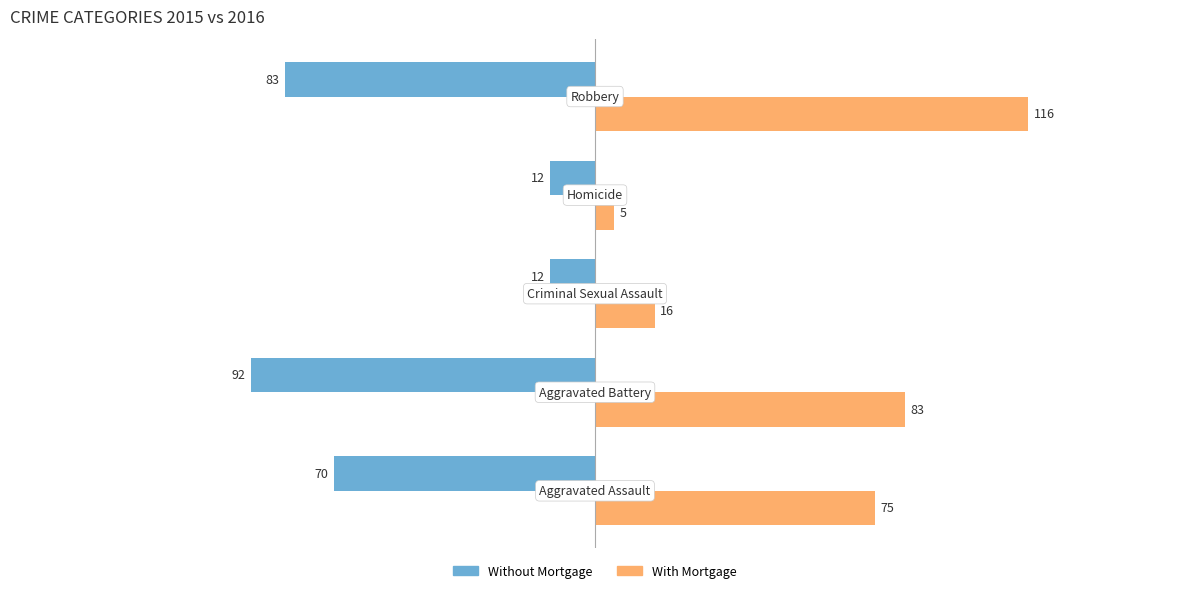

What is the difference between the second highest and second lowest values in the Without Mortgage series?

71